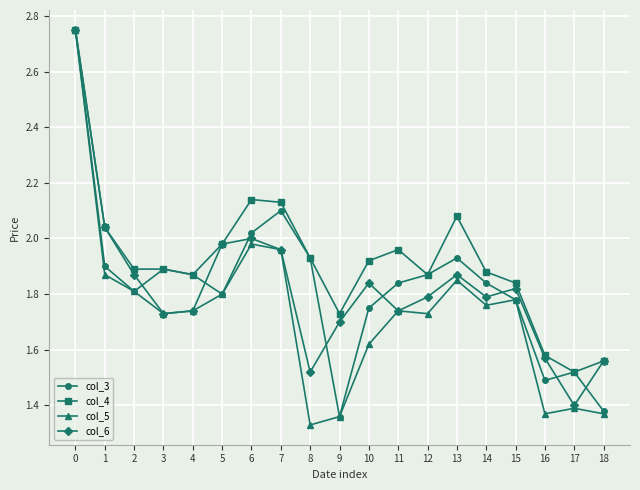

At which label does col_4 reach its minimum?

17